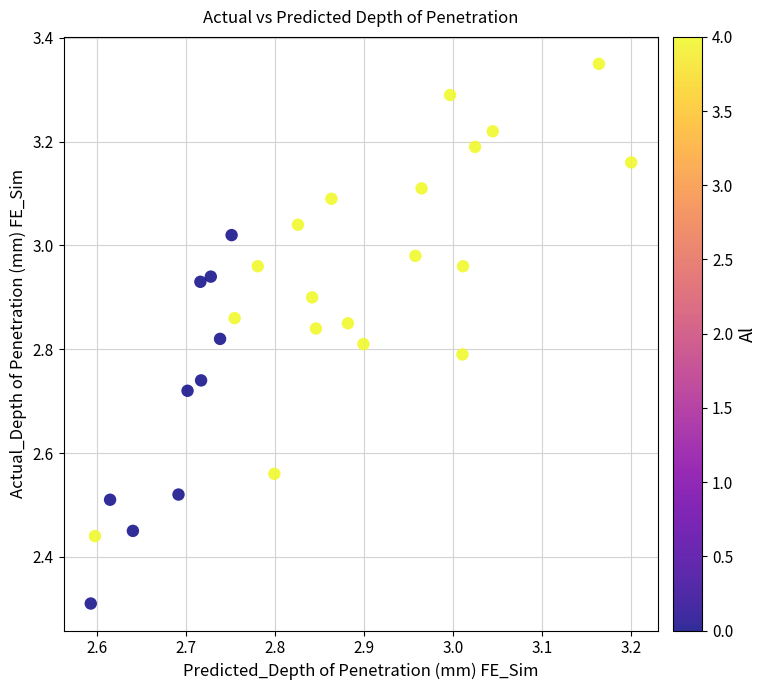

What Y value in the scatter plot is closest to 2?

2.3